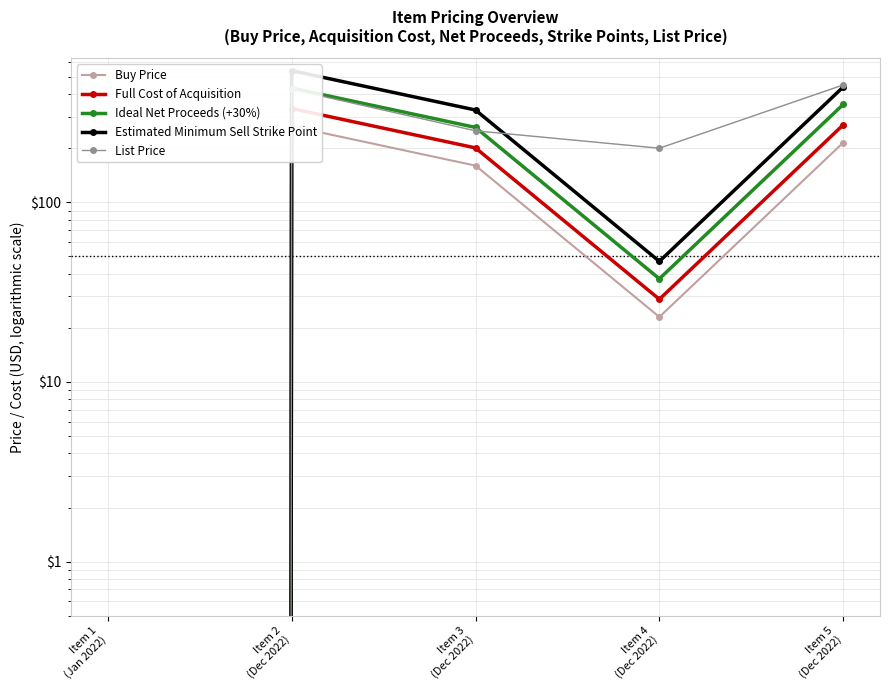

At which label does Full Cost of Acquisition reach its peak?

Item 2
(Dec 2022)